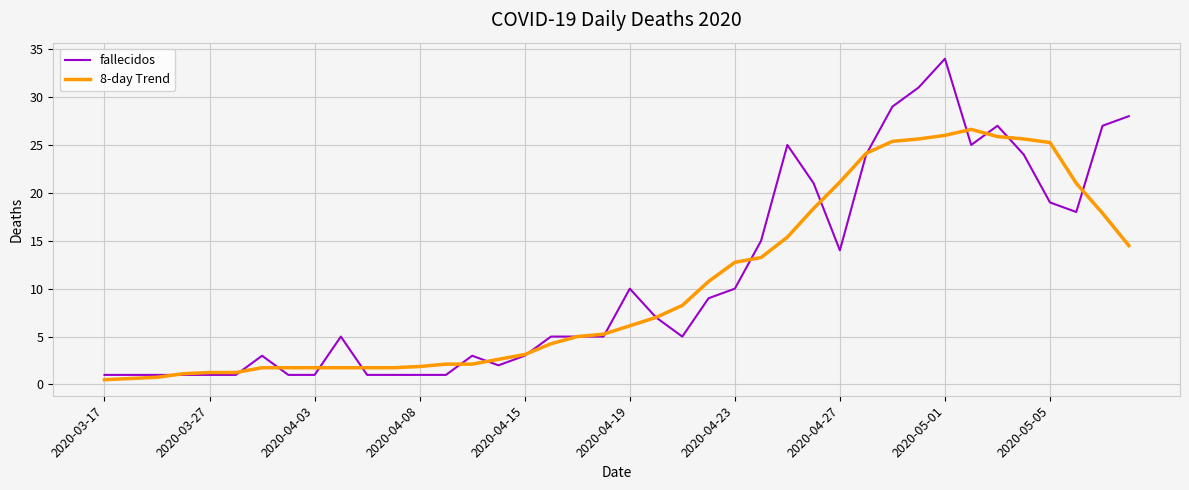

Rank the series by their average value, from highest to lowest.

fallecidos, 8-day Trend